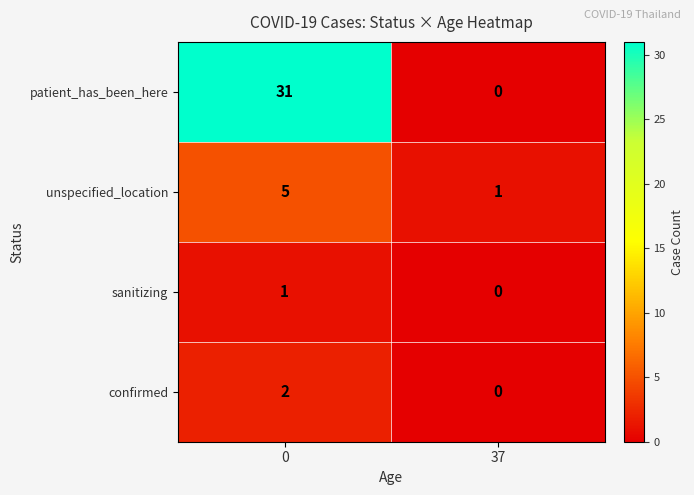

Count the number of categories in the chart.

2